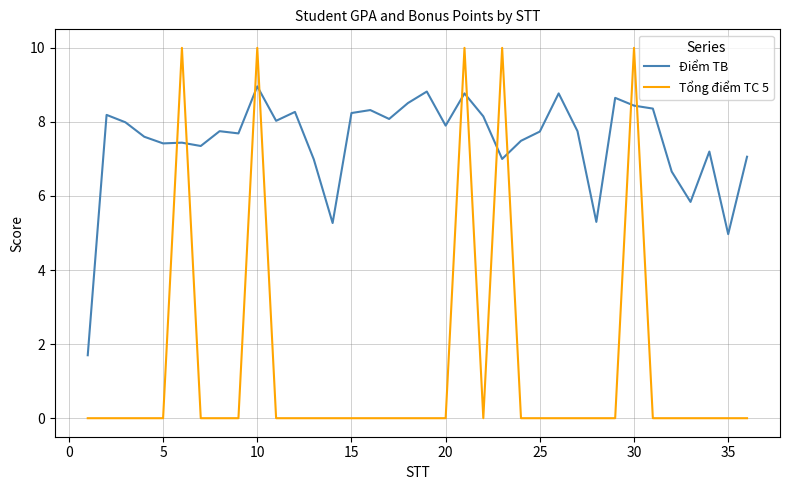

True or false: Điểm TB and Tổng điểm TC 5 intersect in this chart.

True